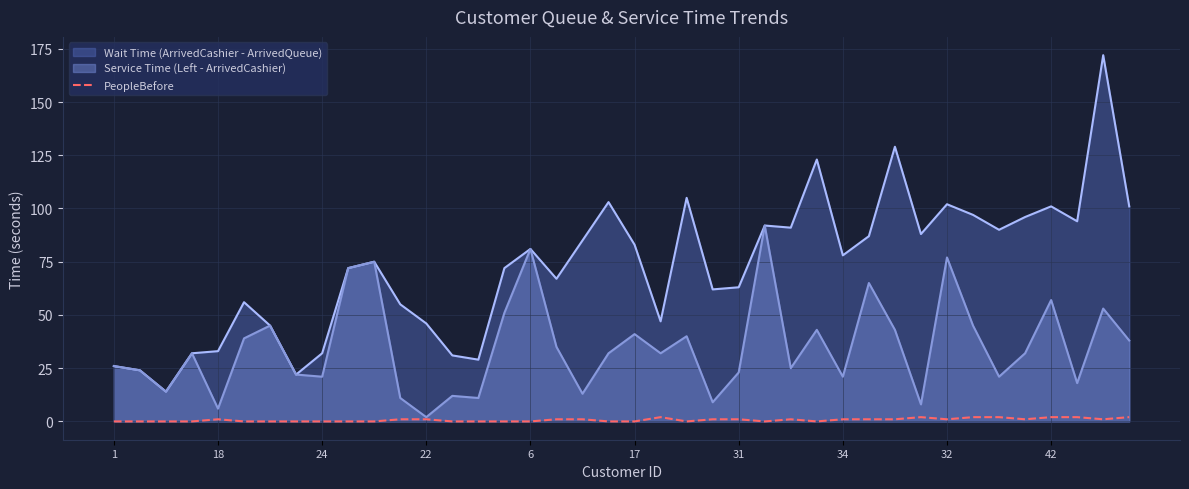

List the series in order of their peak value, lowest first.

PeopleBefore, Service Time (Left - ArrivedCashier), Wait Time (ArrivedCashier - ArrivedQueue)